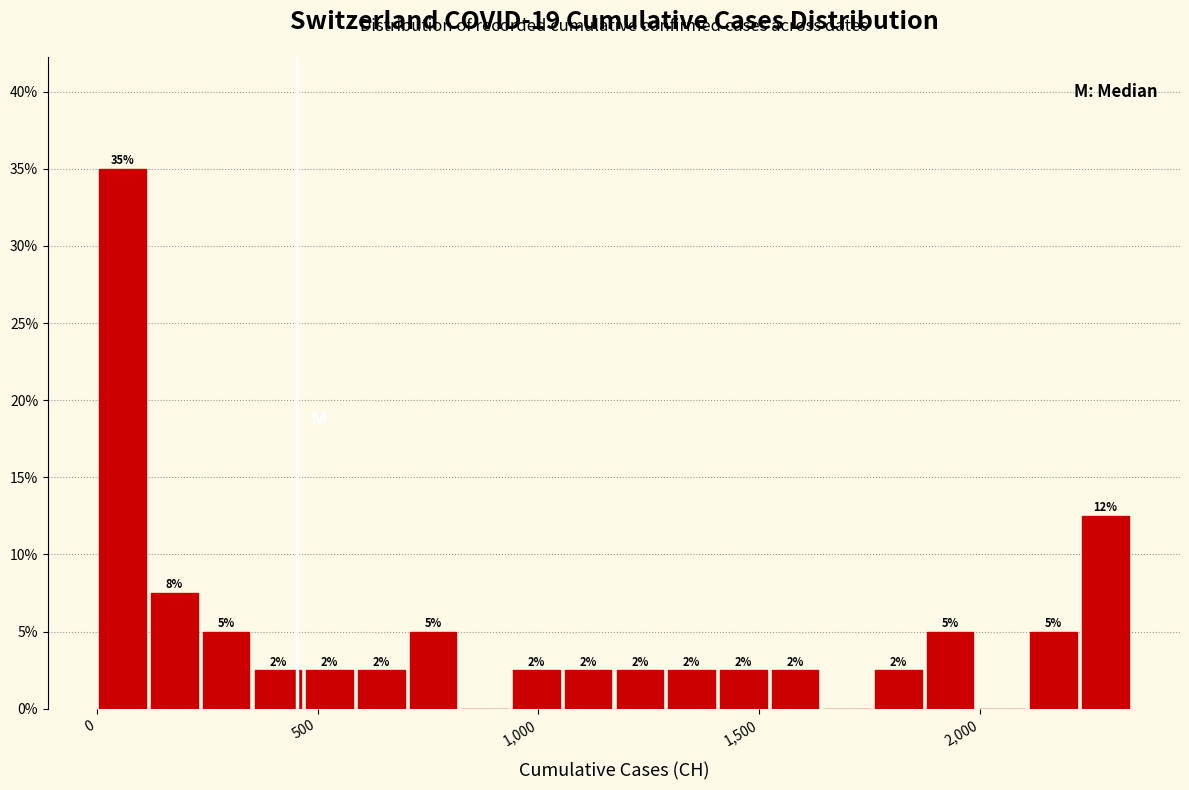

Around what value on the x-axis is the tallest bar? Give the approximate position of its centre, as read against the axis.

50